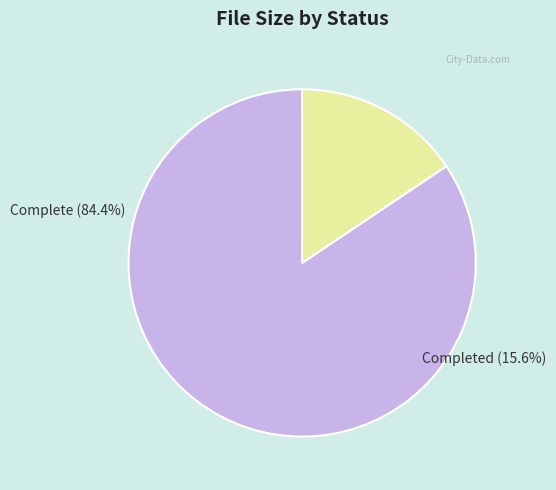

Which category has the smallest portion of the pie?

Completed